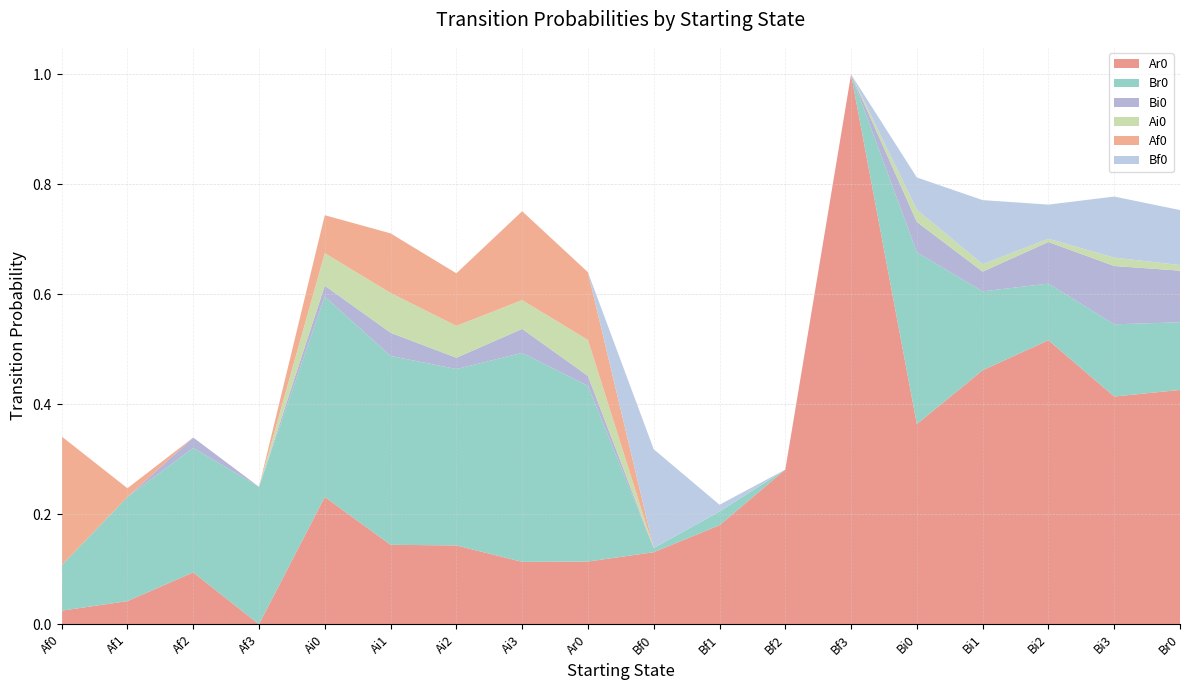

Reading right to left, extract all data points from this chart.

Ar0: 0.4	0.4	0.5	0.5	0.4	1.0	0.3	0.2	0.1	0.1	0.1	0.1	0.1	0.2	0.0	0.1	0.0	0.0
Br0: 0.1	0.1	0.1	0.1	0.3	0.0	0.0	0.0	0.0	0.3	0.4	0.3	0.3	0.4	0.2	0.2	0.2	0.1
Bi0: 0.1	0.1	0.1	0.0	0.1	0.0	0.0	0.0	0.0	0.0	0.0	0.0	0.0	0.0	0.0	0.0	0.0	0.0
Ai0: 0.0	0.0	0.0	0.0	0.0	0.0	0.0	0.0	0.0	0.1	0.1	0.1	0.1	0.1	0.0	0.0	0.0	0.0
Af0: 0.0	0.0	0.0	0.0	0.0	0.0	0.0	0.0	0.0	0.1	0.2	0.1	0.1	0.1	0.0	0.0	0.0	0.2
Bf0: 0.1	0.1	0.1	0.1	0.1	0.0	0.0	0.0	0.2	0.0	0.0	0.0	0.0	0.0	0.0	0.0	0.0	0.0